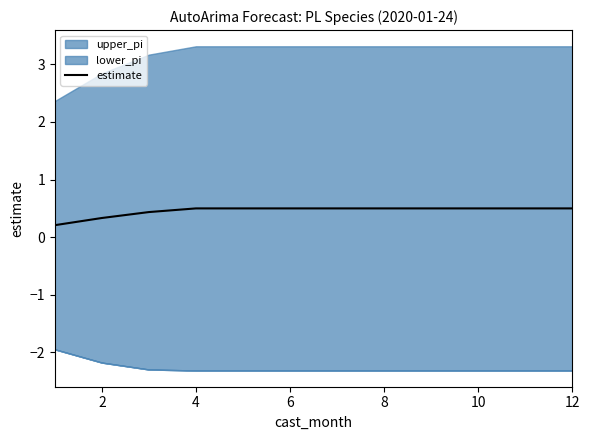

The value of estimate at 2 is 0.3. True or false?

True